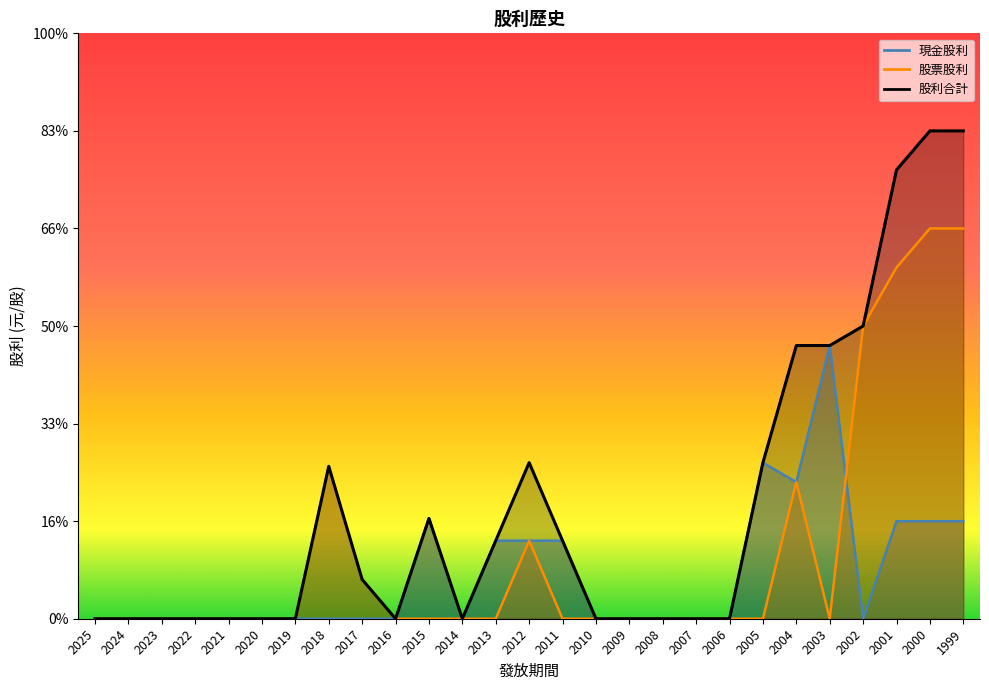

What is the average value of the 股利合計 series?

0.6